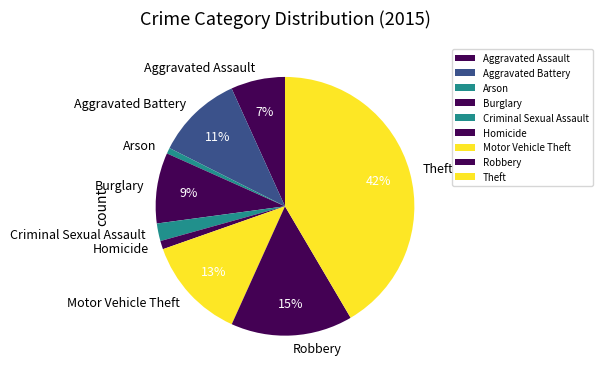

Which has a higher value, Aggravated Assault or Robbery?

Robbery